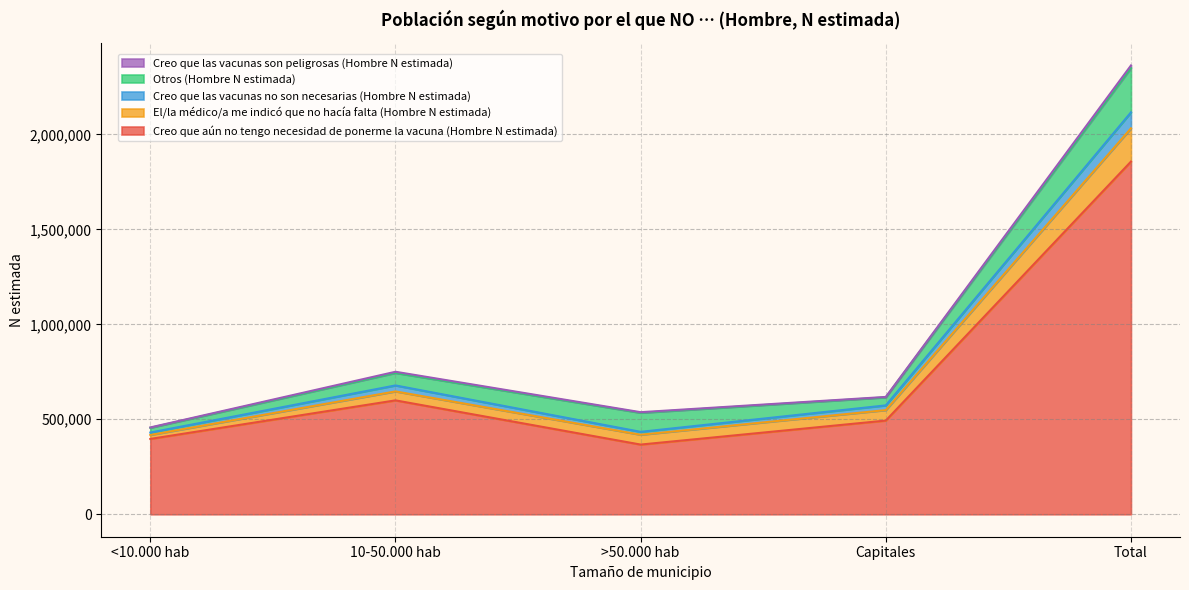

What is the minimum value for Creo que aún no tengo necesidad de ponerme la vacuna (Hombre N estimada)?

366924